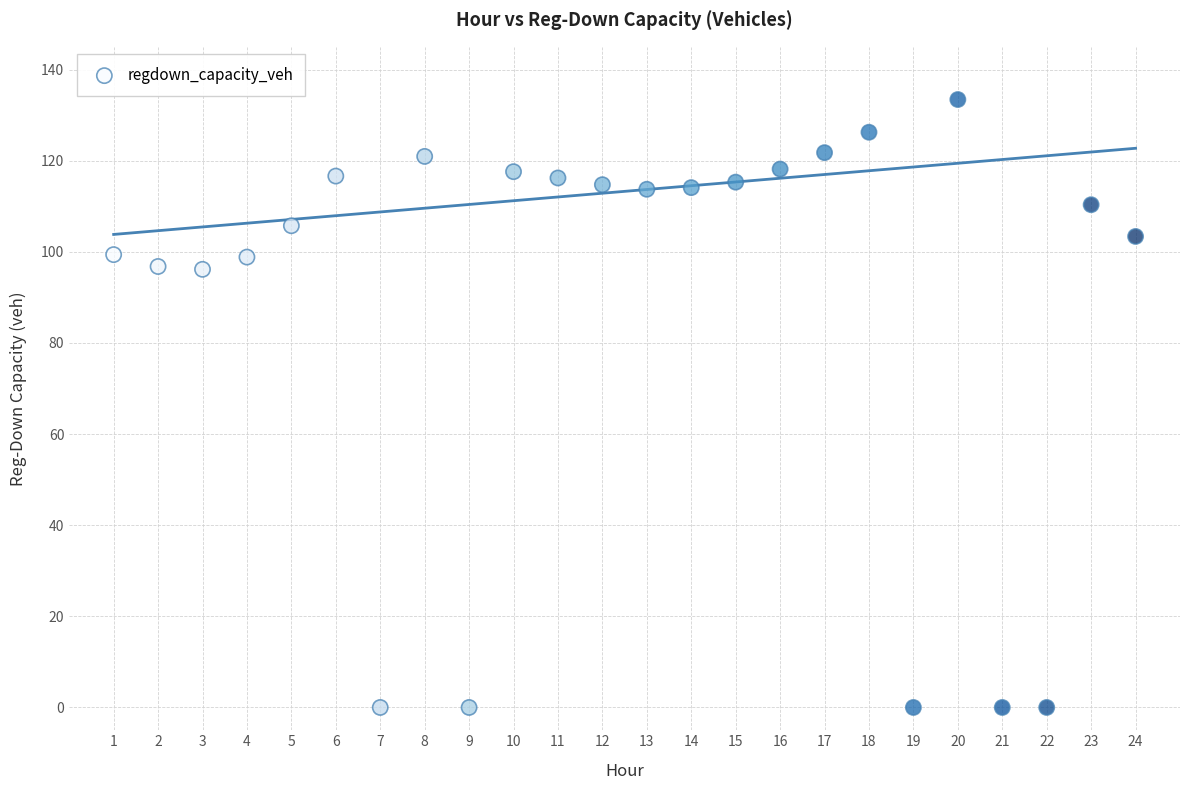

What is the range of X values (max minus min)?

23.0